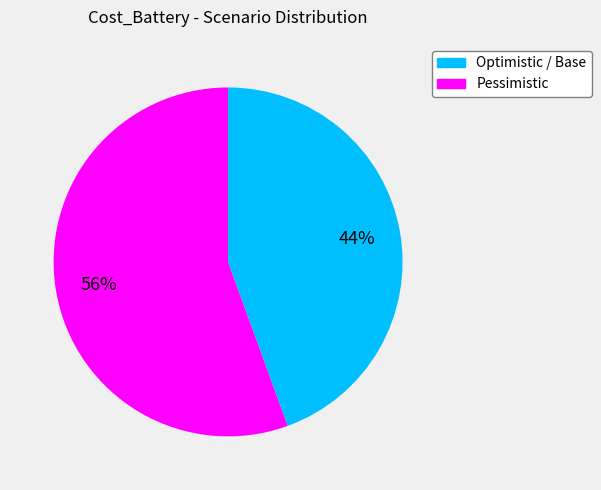

Is there any slice that represents more than half of the pie?

Yes